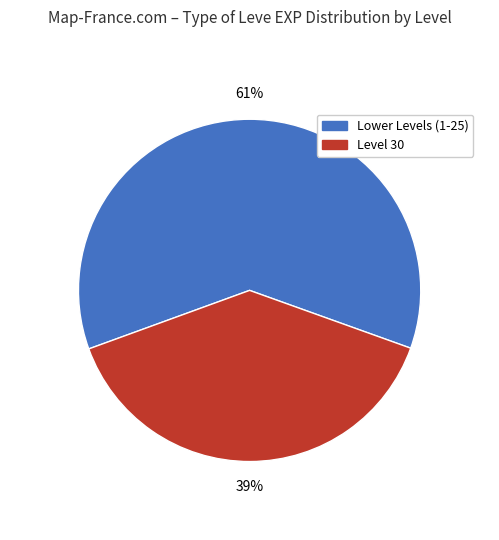

Is there a majority slice in this chart?

Yes